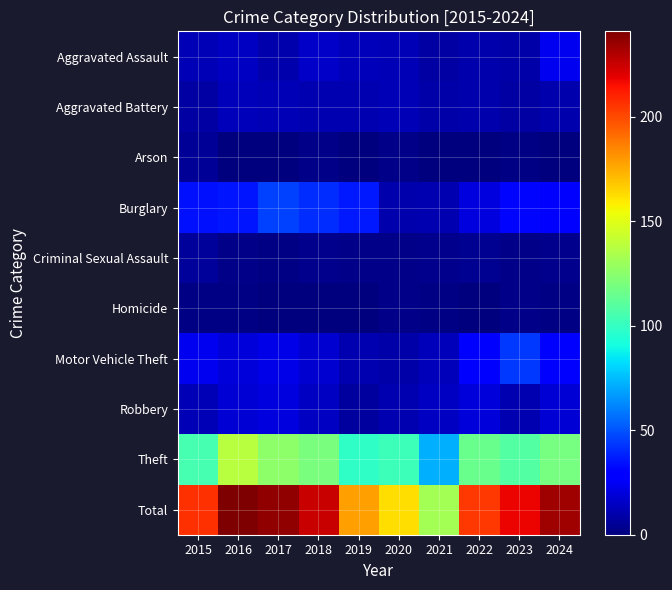

What is the total value across all series at 2017?

474